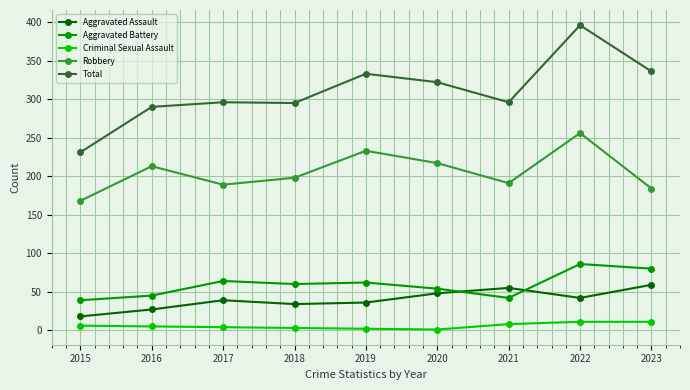

Which series changed the most between 2016 and 2020?

Total